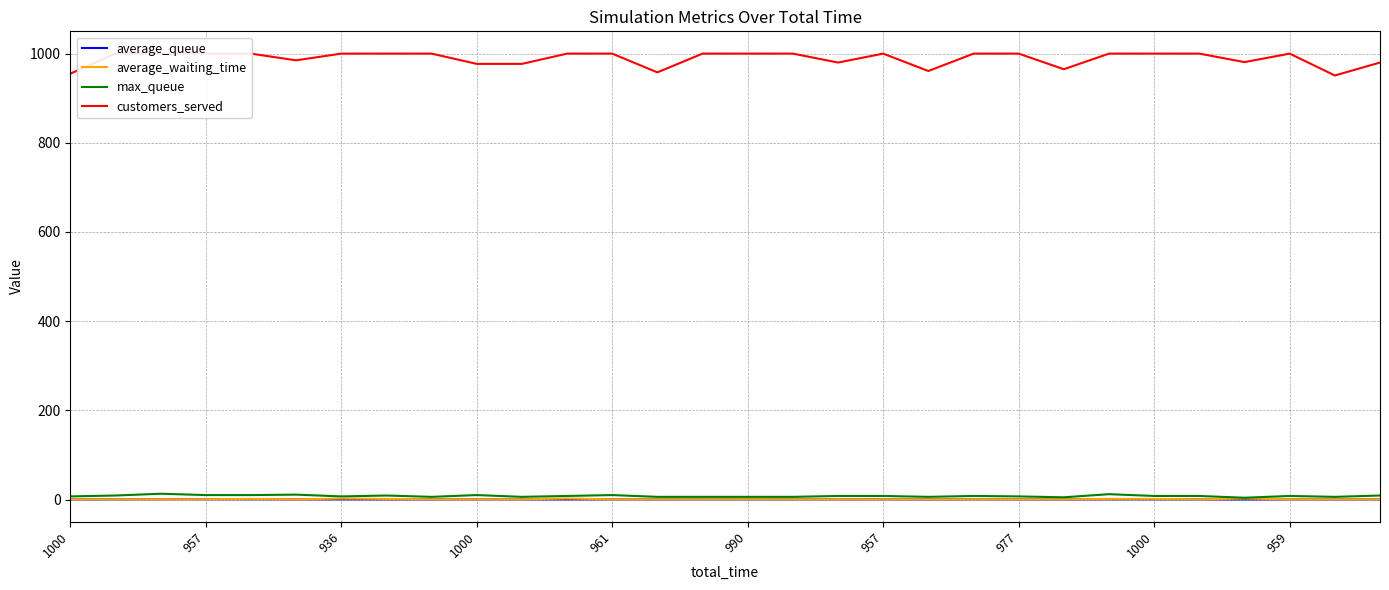

In average_waiting_time, how many points are higher than both neighbors (excluding endpoints)?

10